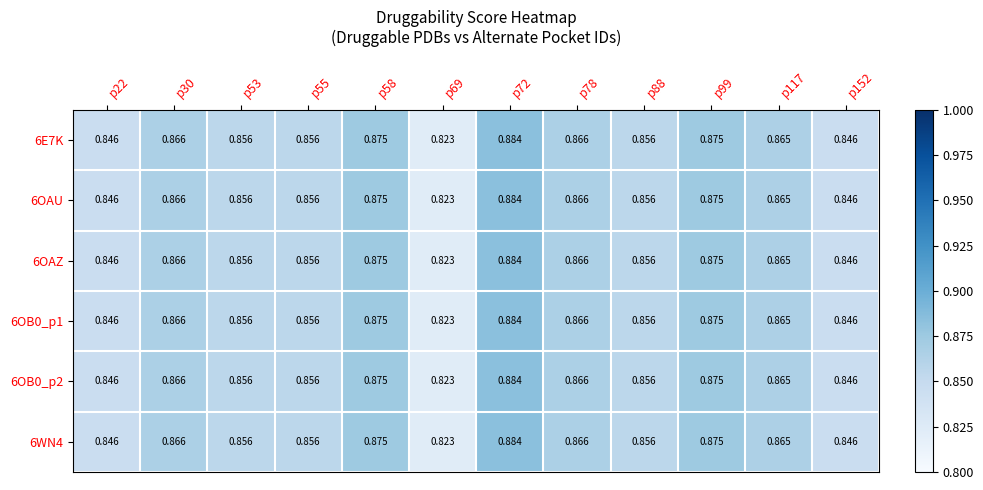

Is the value of 6WN4 at p88 greater than the value of 6OB0_p2 at p99?

No